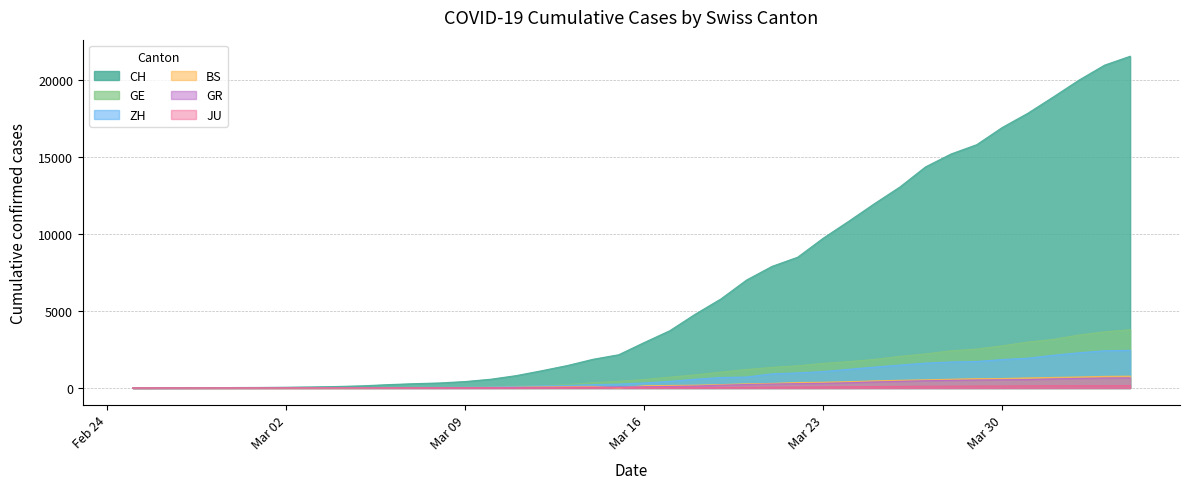

The BS series shows 33 at 2020-03-10. True or false?

True